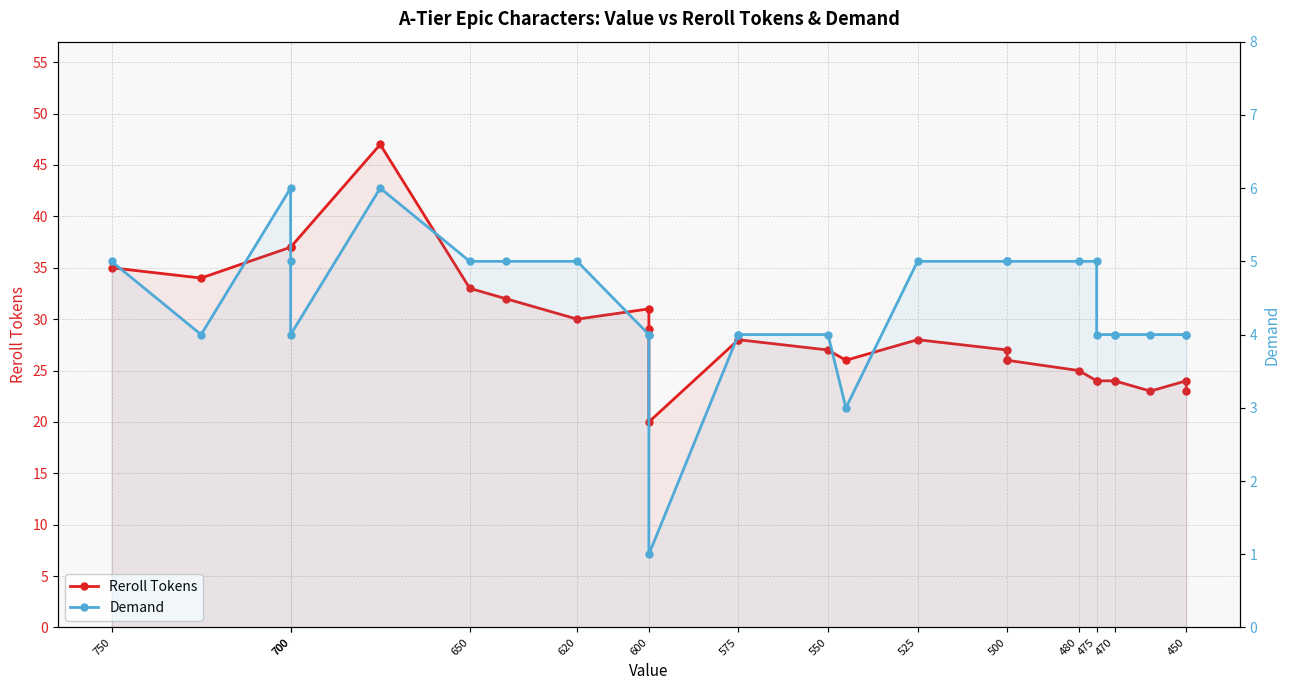

Is it true that Demand equals 9 at 500?

False